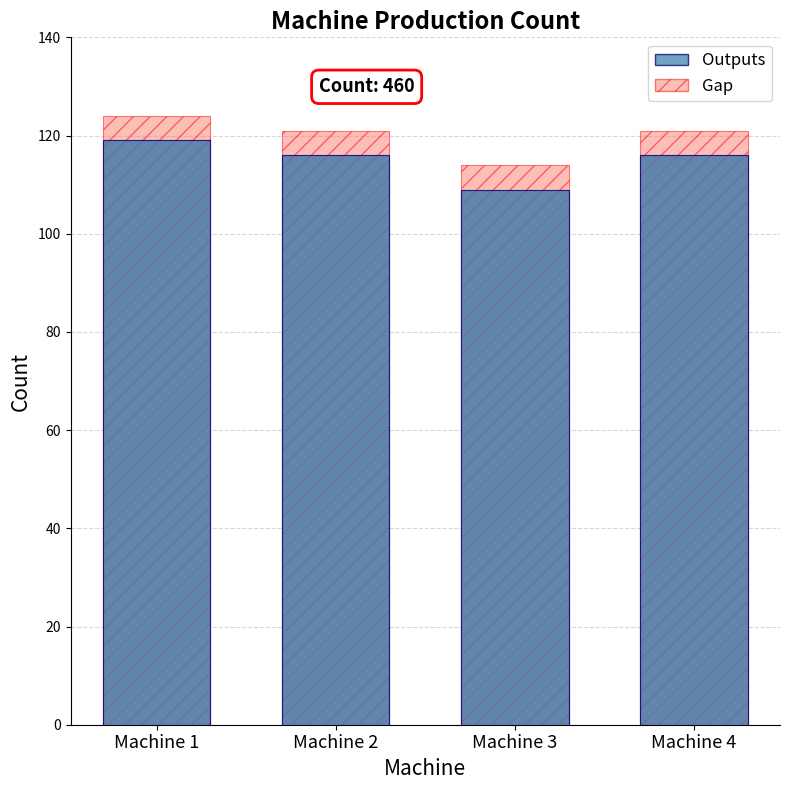

Read the Outputs value at Machine 2.

116